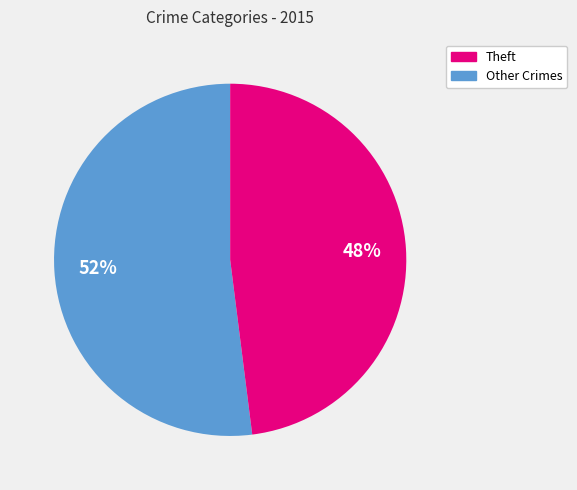

Does any single category account for the majority?

Yes